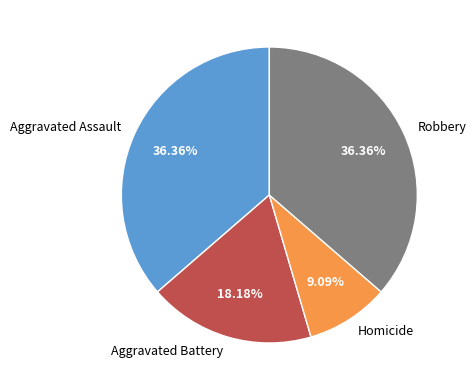

Count the number of slices in the pie.

4